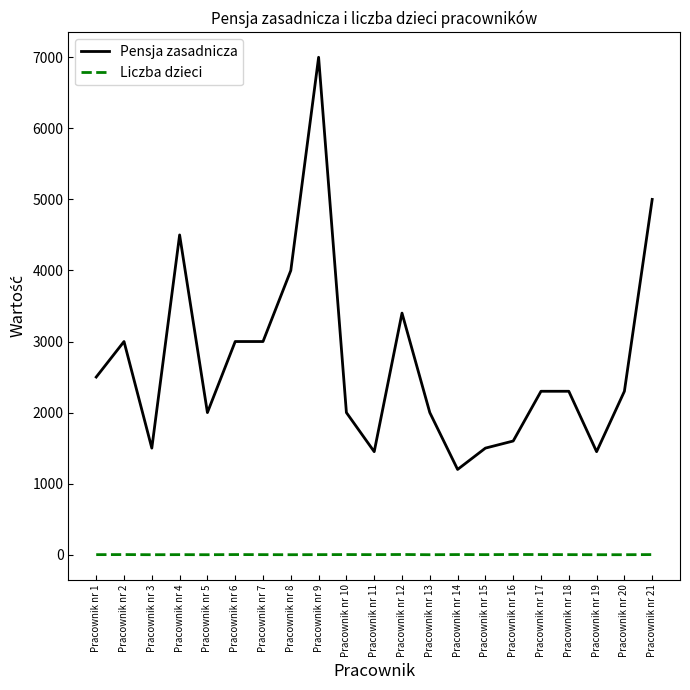

List the series in order of their peak value, lowest first.

Liczba dzieci, Pensja zasadnicza